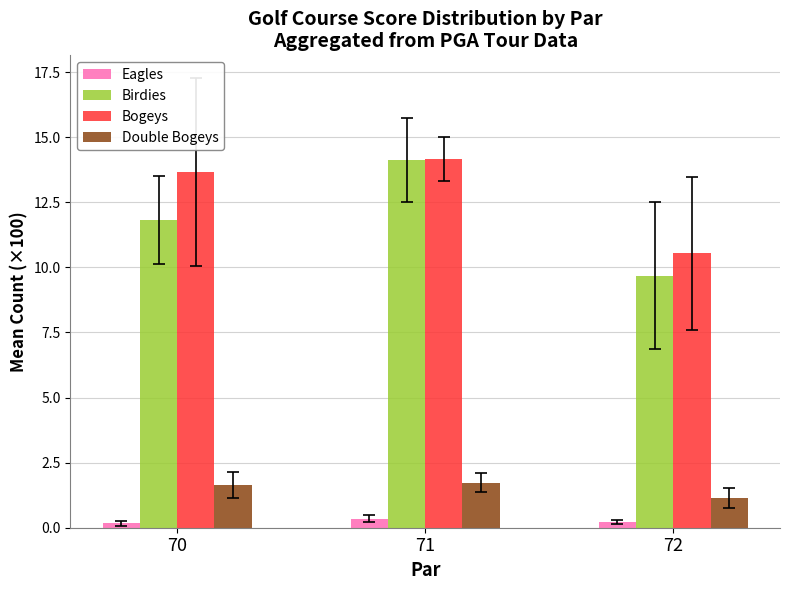

What is the sum of the Bogeys values at 70 and 72?

24.2